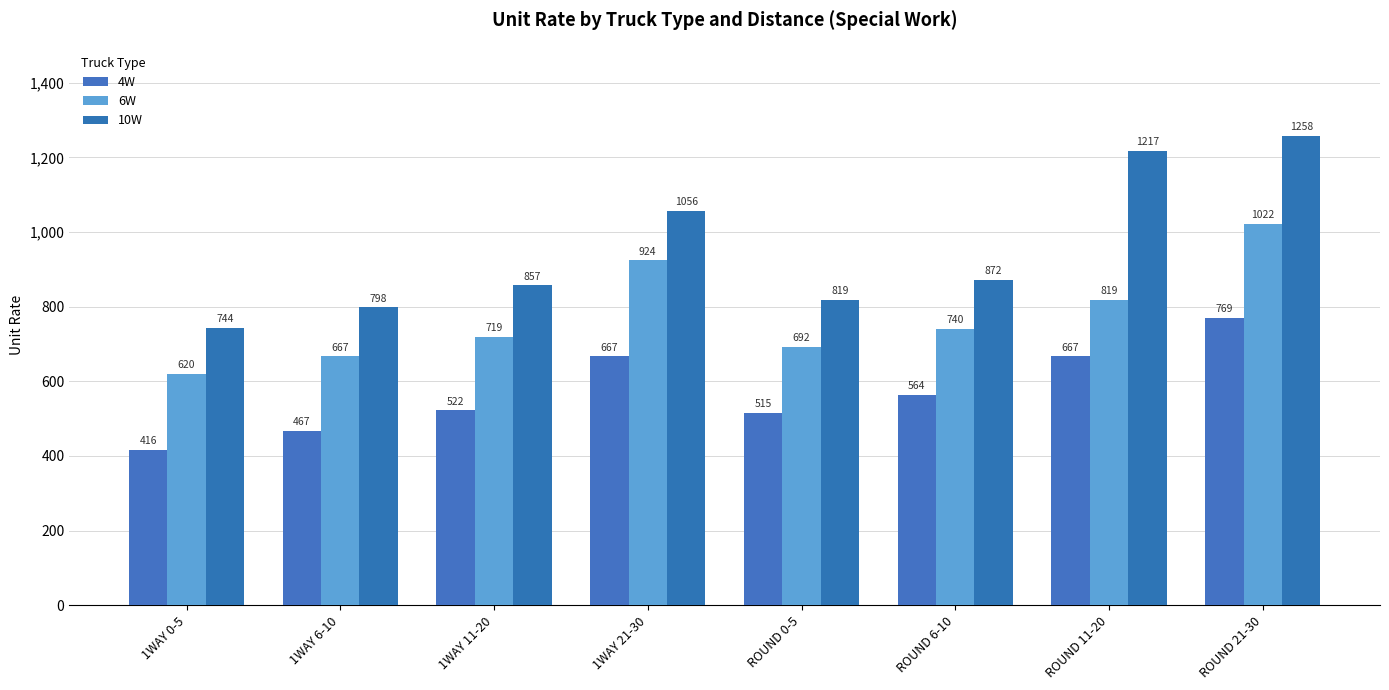

Reading left to right, extract all data points from this chart.

4W: 416	467	522	667	515	564	667	769
6W: 620	667	719	924	692	740	819	1022
10W: 744	798	857	1056	819	872	1217	1258